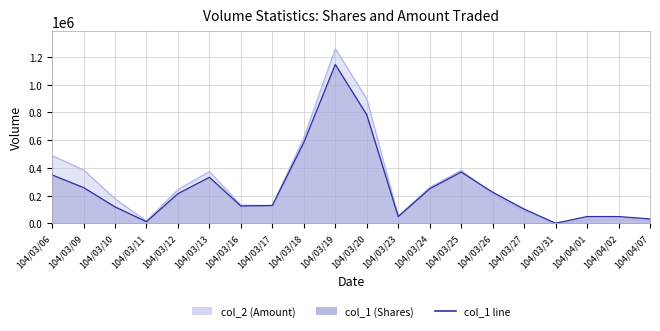

Which series has the largest range (max minus min)?

col_2